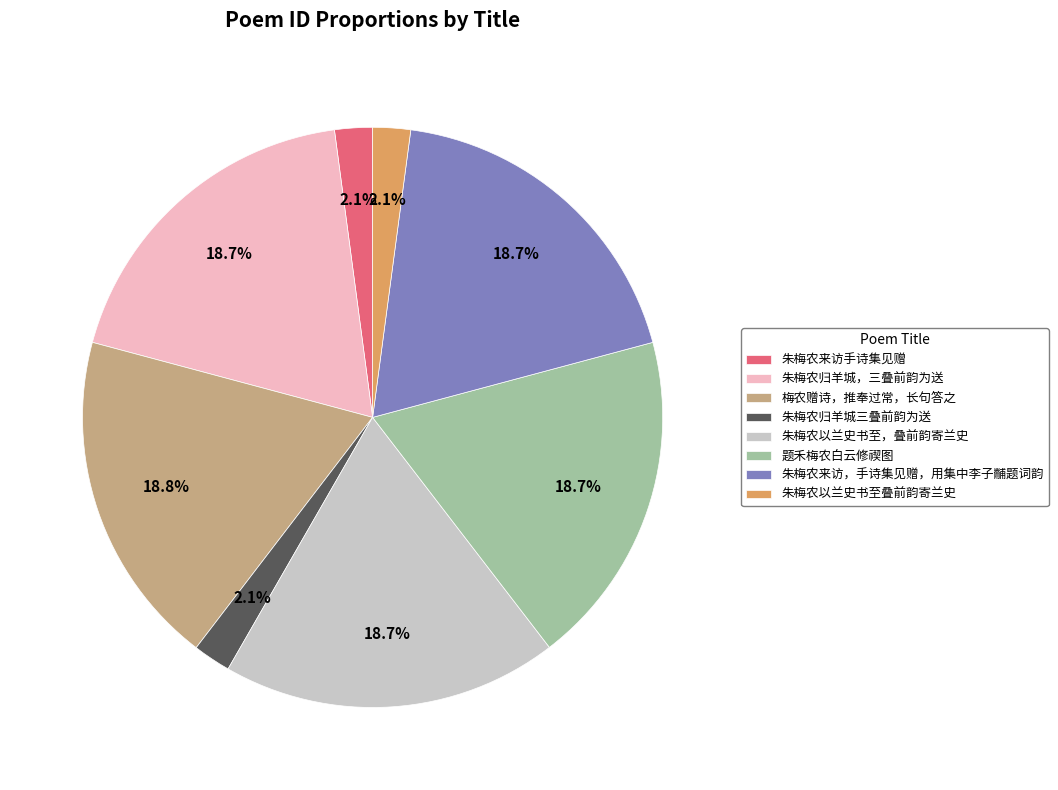

Approximately how many times larger is the value at 朱梅农归羊城，三叠前韵为送 compared to 朱梅农来访手诗集见赠?

8.9